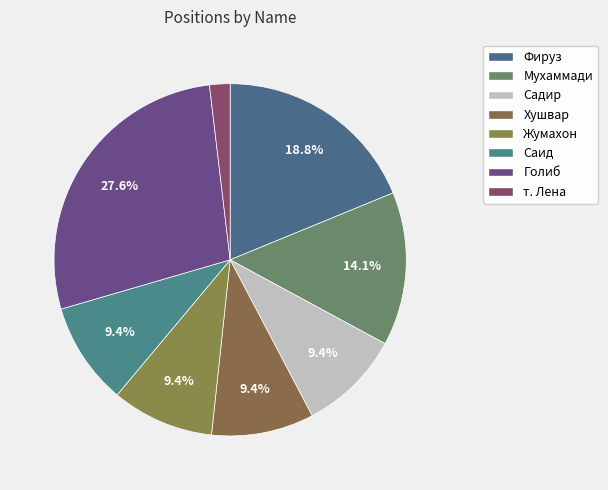

To the nearest percent, what portion does Саид represent?

9%